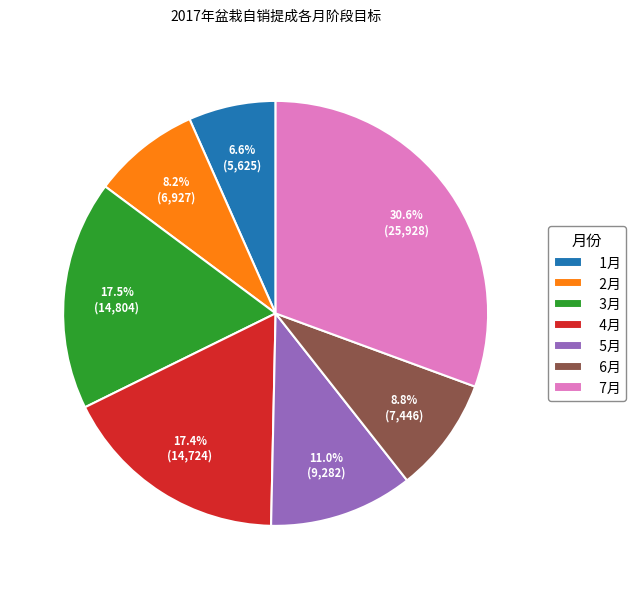

Is 4月 the majority of the pie?

No